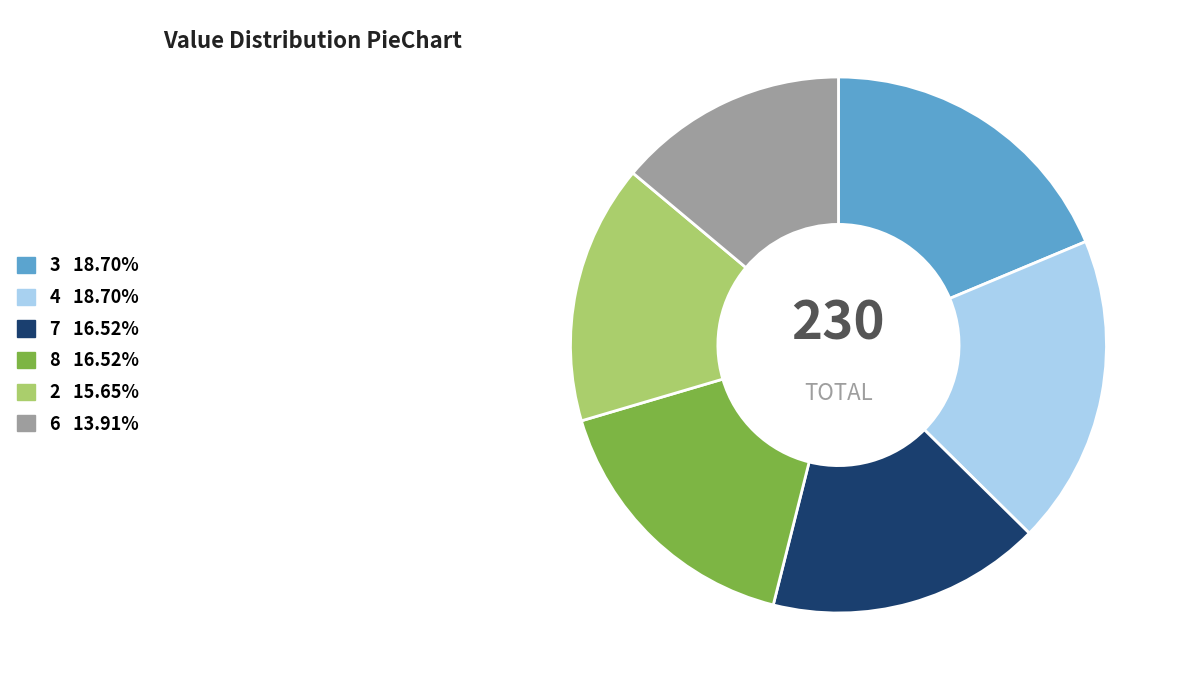

Is there a majority slice in this chart?

No